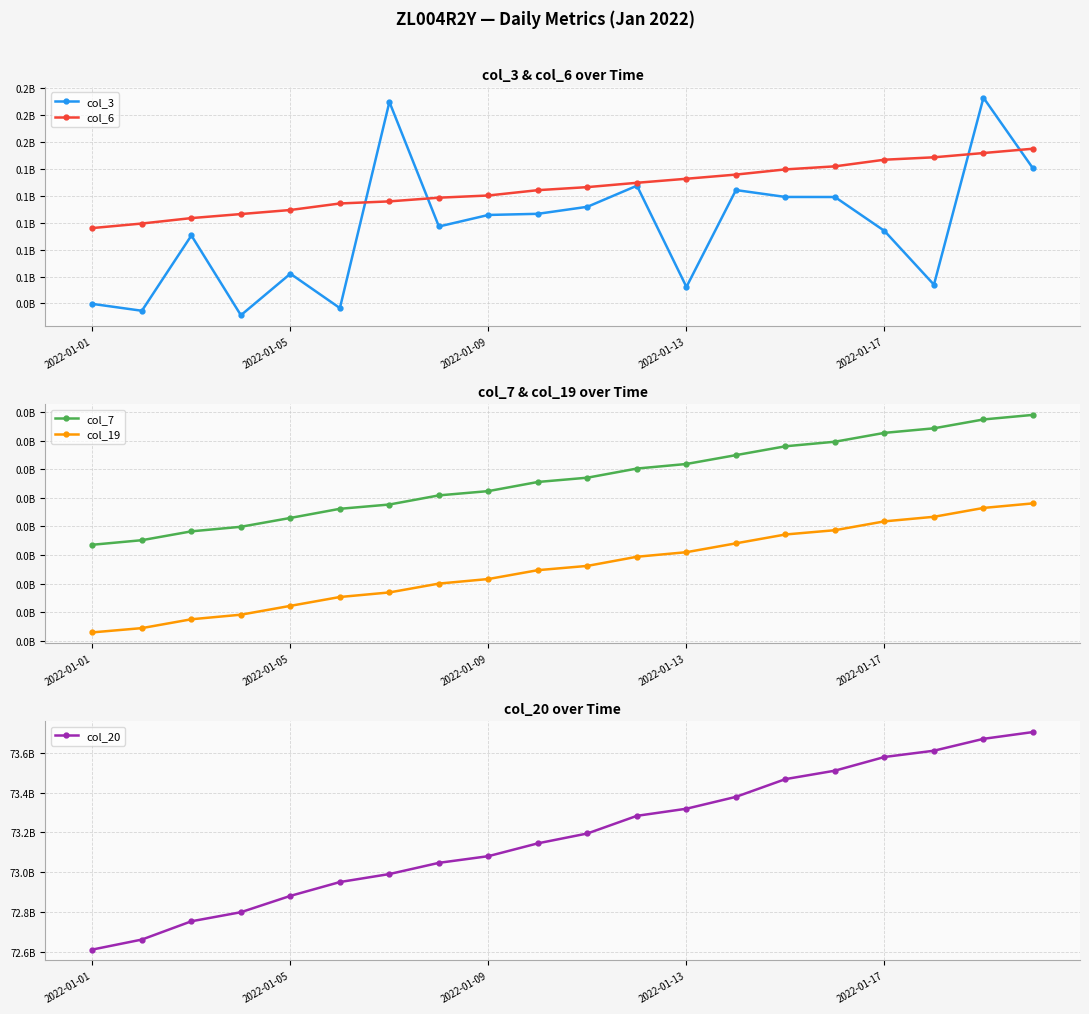

What is the total value across all series at 17?

73813313735